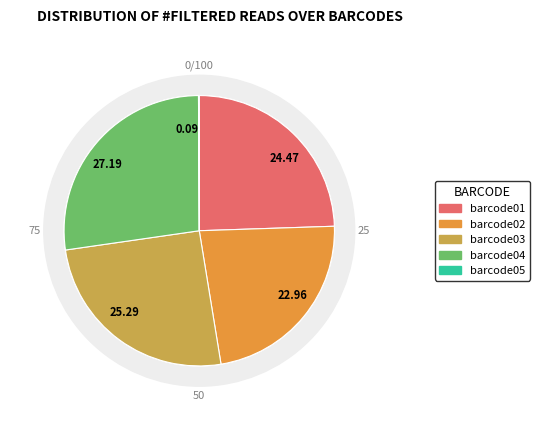

Is it true that barcode03 is 25% of the pie?

True